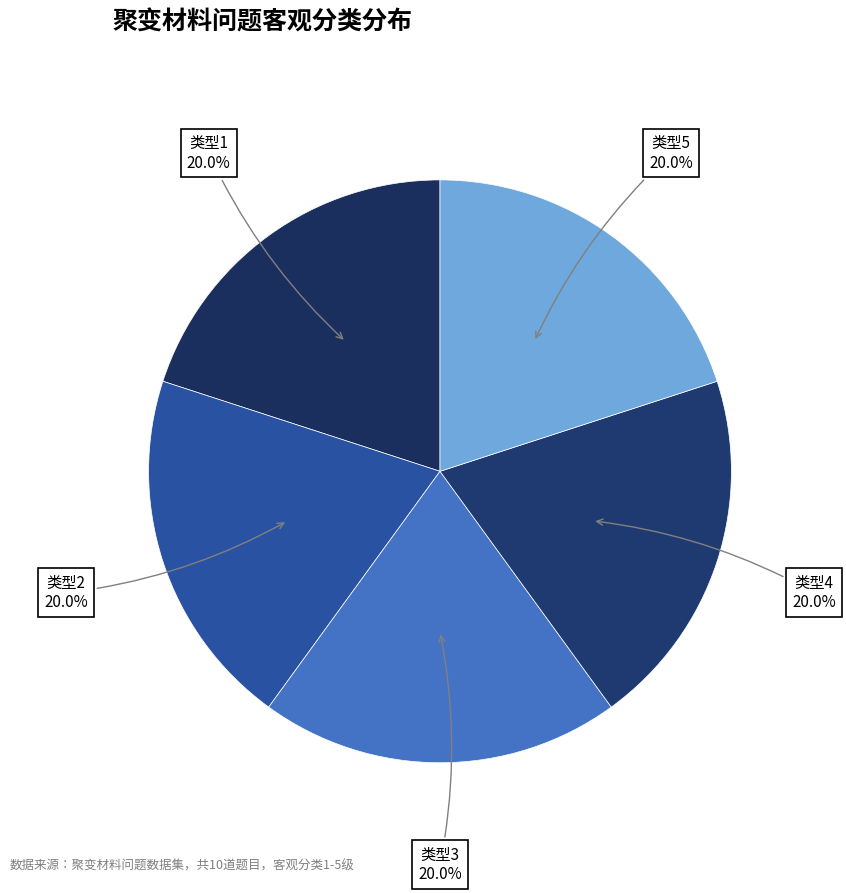

How many slices are in this pie chart?

5